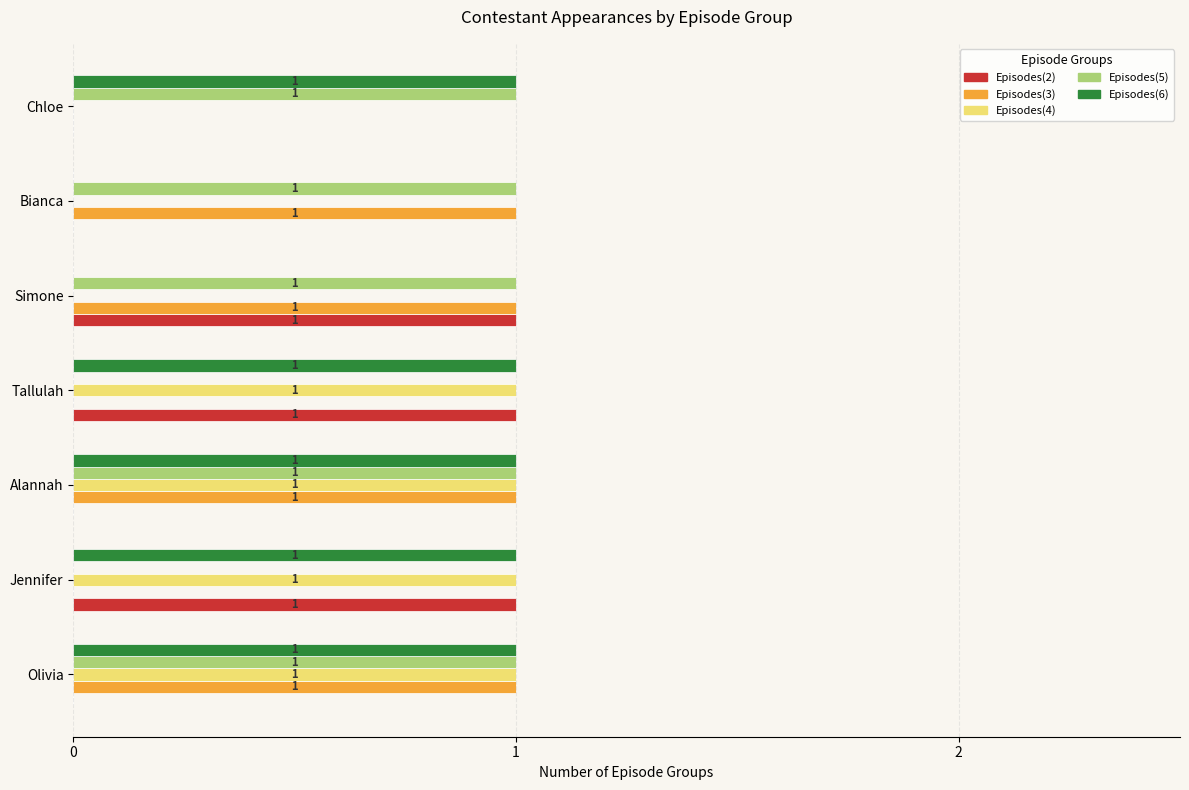

How many Episodes(4) values are between 0 and 1?

7